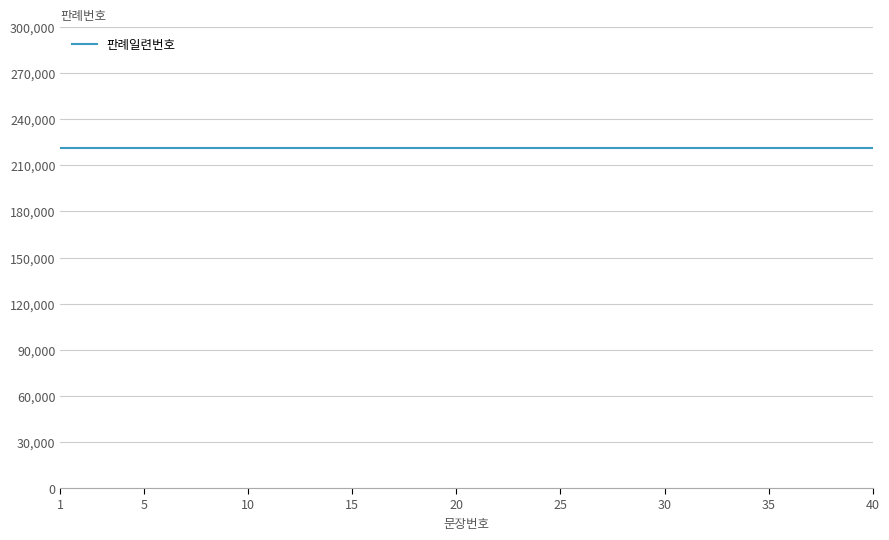

How many lines are shown in the chart?

1